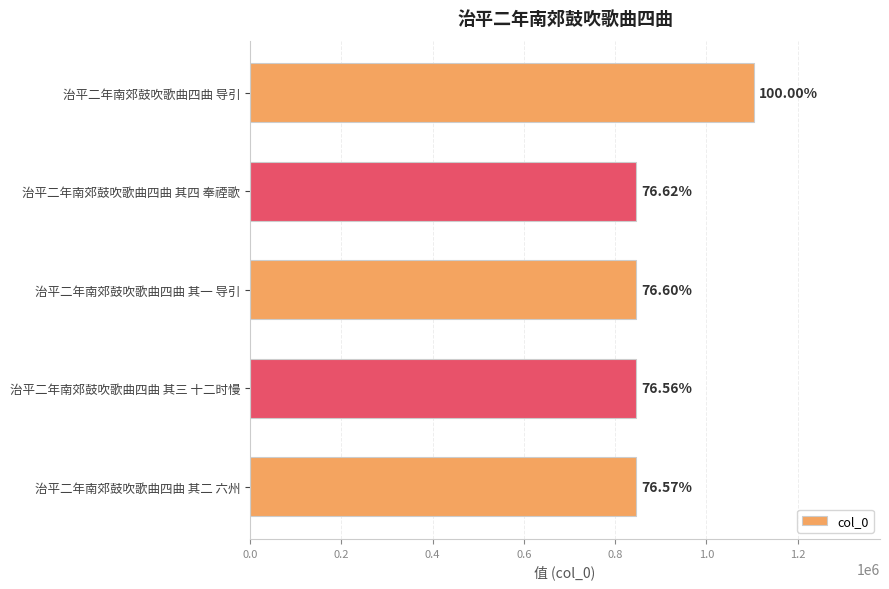

Are the bars horizontal?

Yes